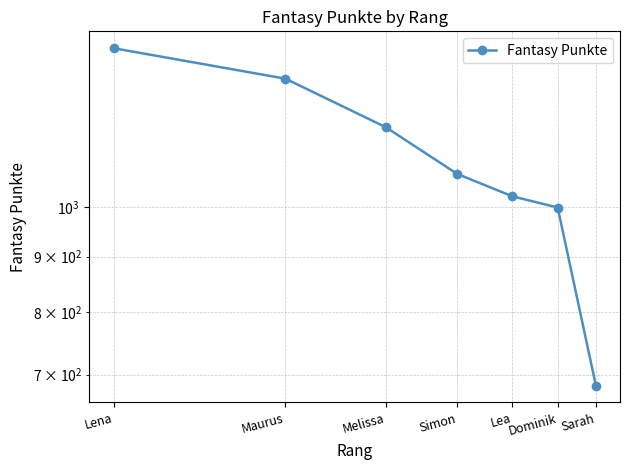

What is the label of the 2nd point from the left?

Maurus